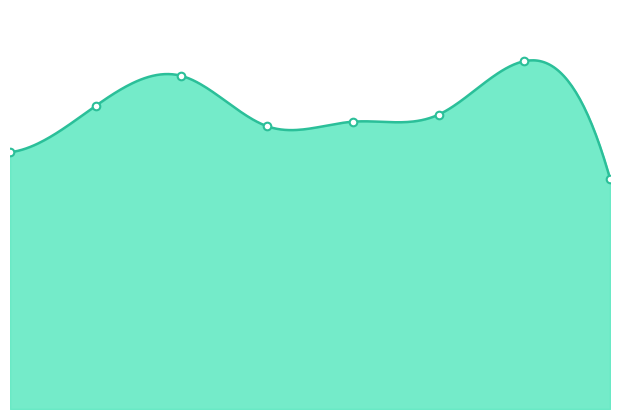

Which series reaches the minimum Y coordinate?

Homicide